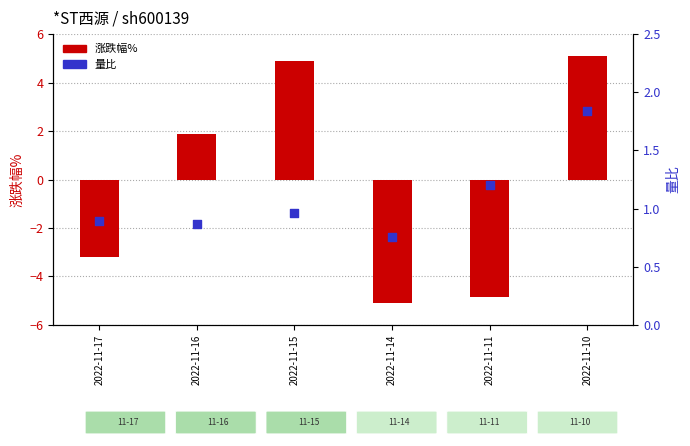

Which series has the largest Y range (max minus min)?

涨跌幅%